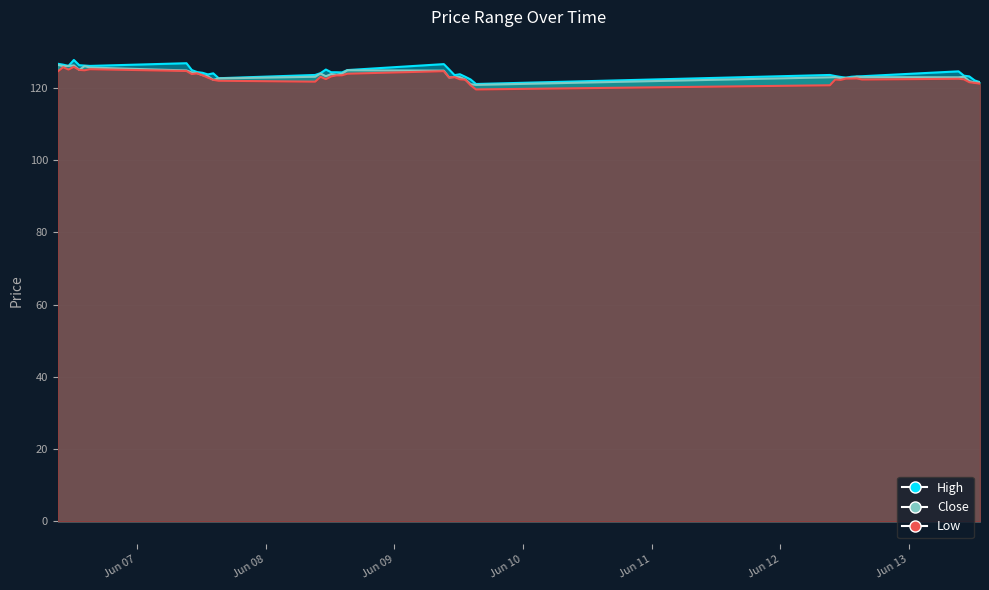

True or false: High and Low intersect in this chart.

False